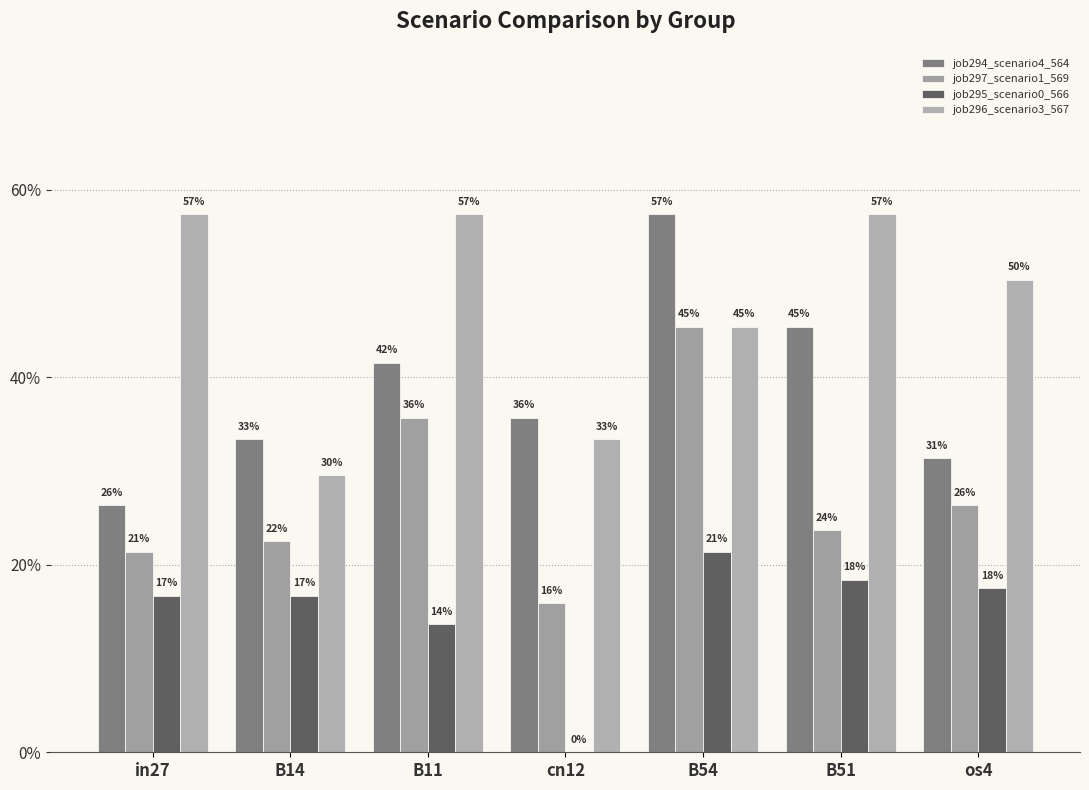

Does the chart contain stacked bars?

No